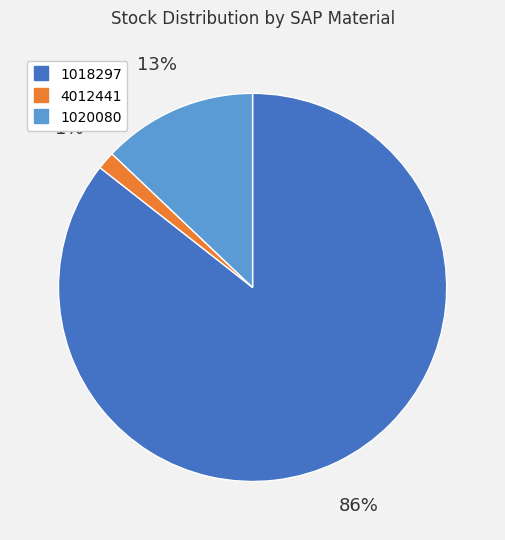

To the nearest percent, what is the average slice percentage?

33%